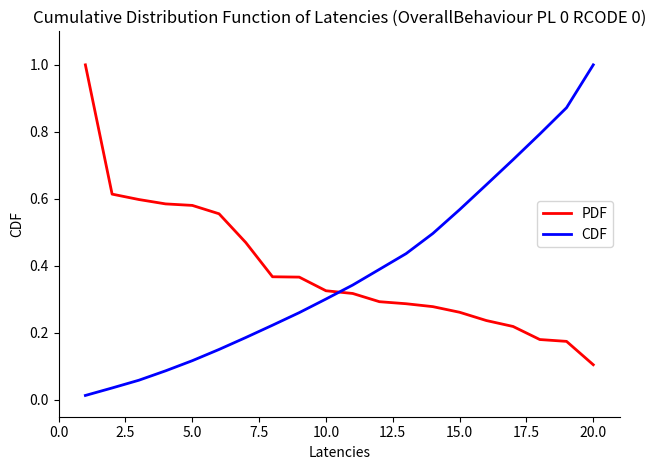

Which series has the widest spread of values?

CDF